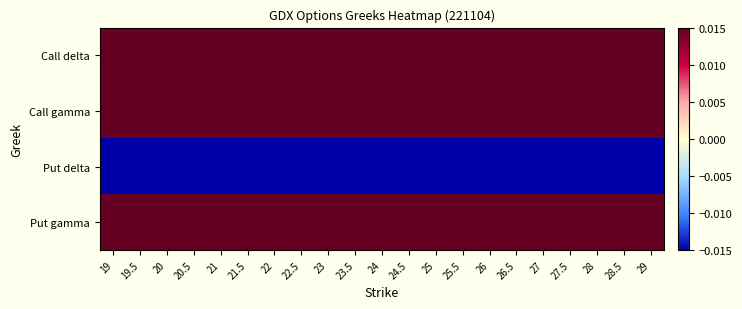

Count the number of data series in this chart.

4